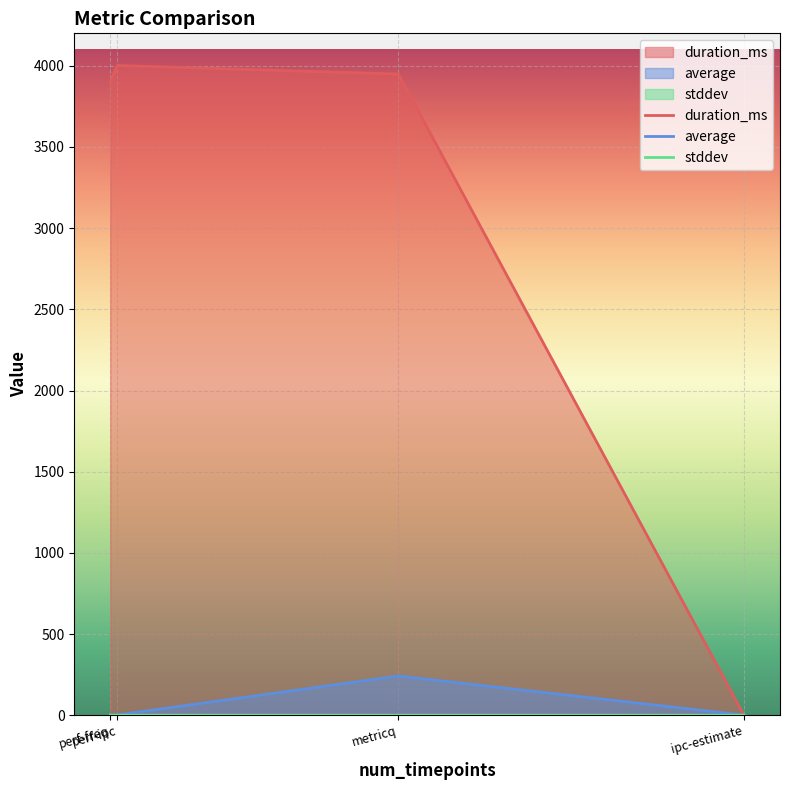

What is the sum of the average values at metricq and perf-freq?

243.1